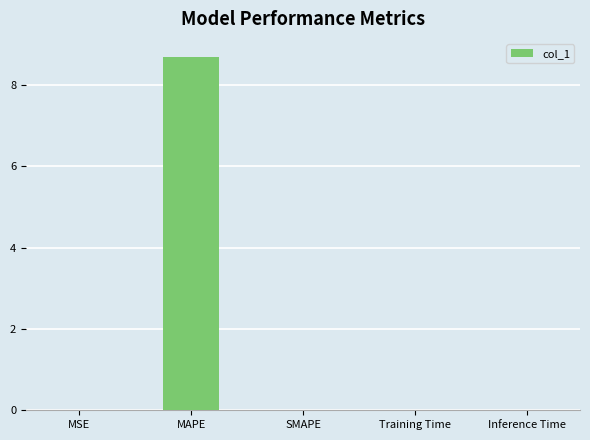

Does the chart contain stacked bars?

No